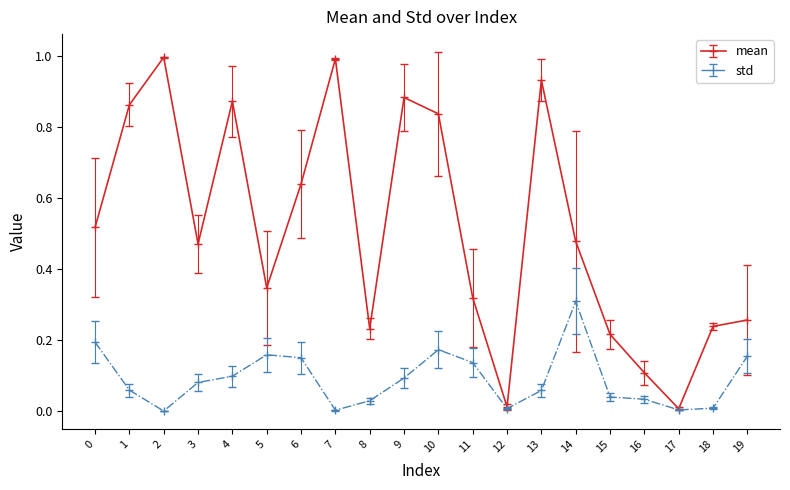

At which label does std reach its peak?

14